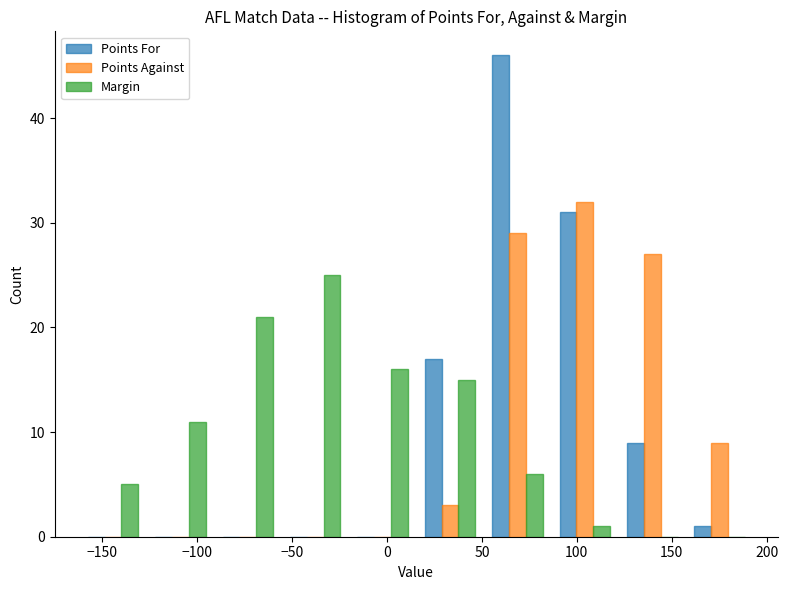

What is the height of the Margin bar covering 51.0 to 86.5 on the x-axis? Neither the bar edges nor the heights are printed on the chart, so give them approximately, as read against the axes.

6